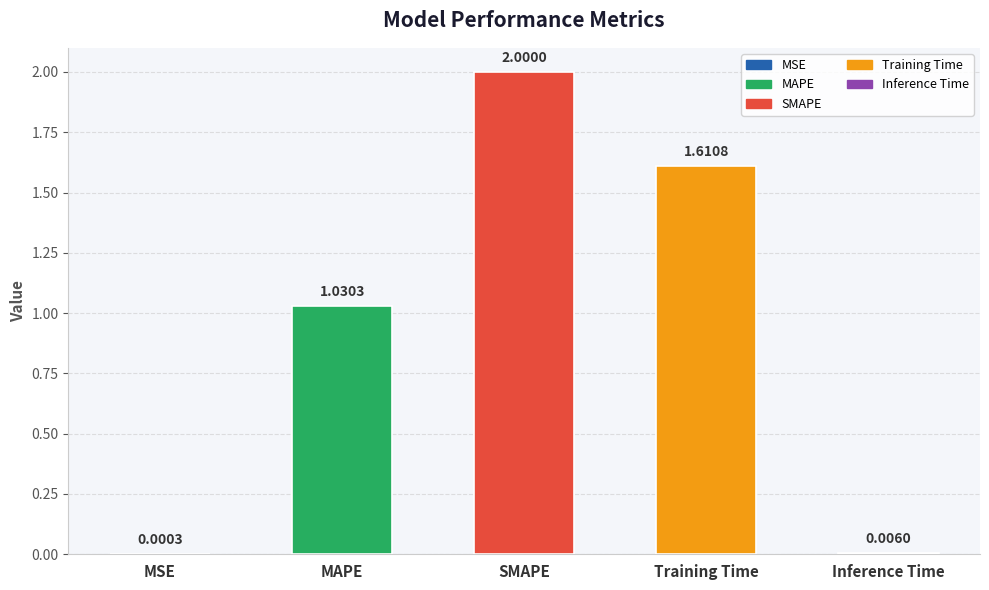

What is the sum of all values?

4.6